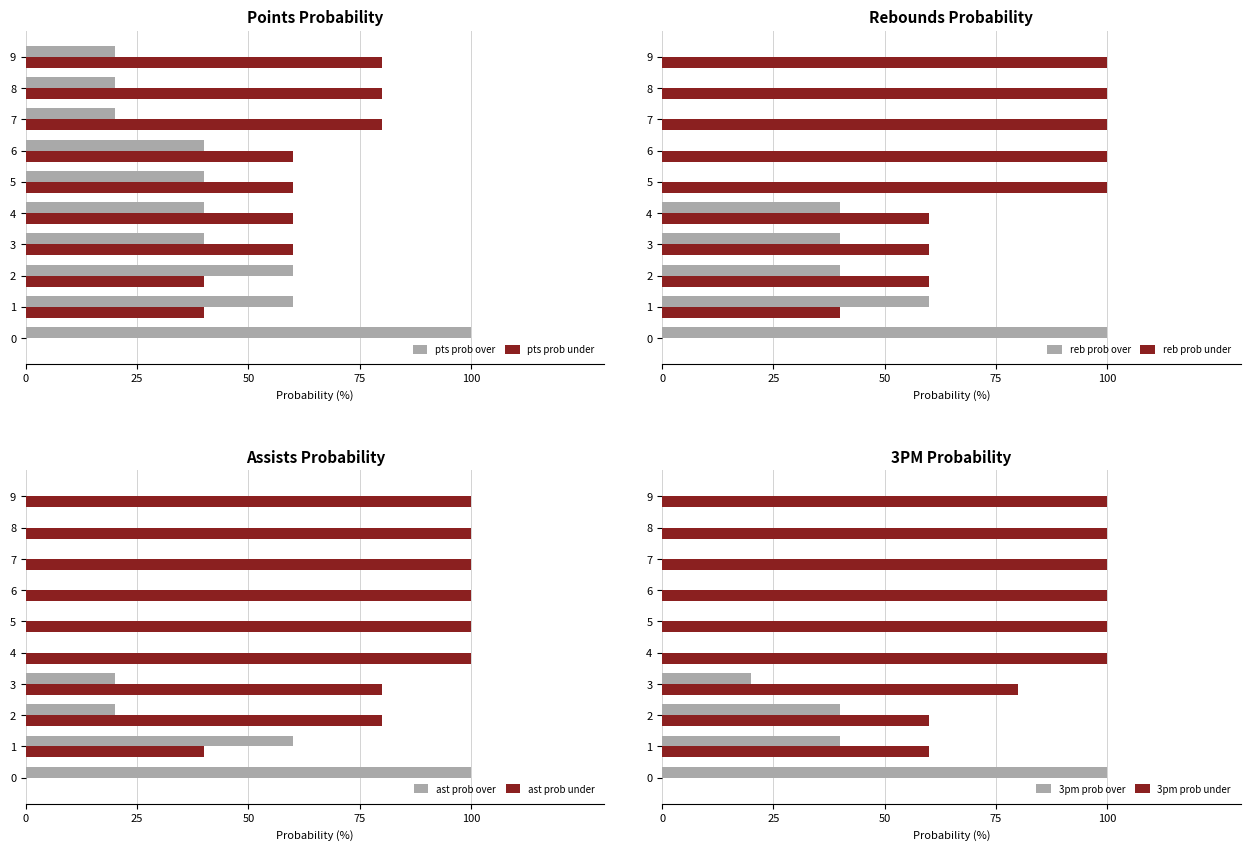

What is the maximum value shown in the chart?

100